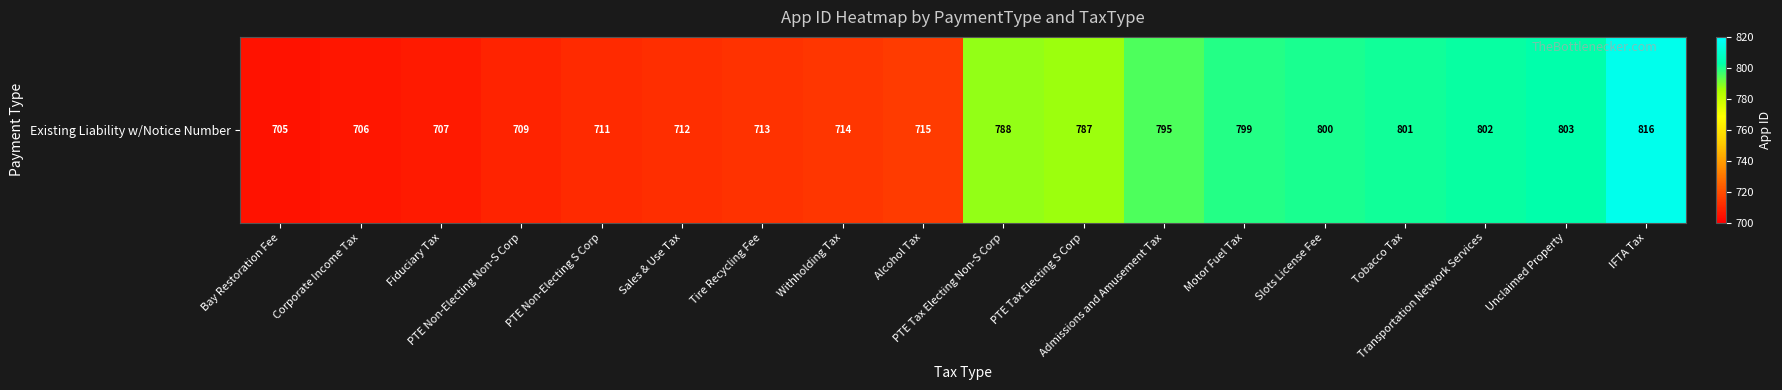

What is the difference between the values at Alcohol Tax and Unclaimed Property?

88